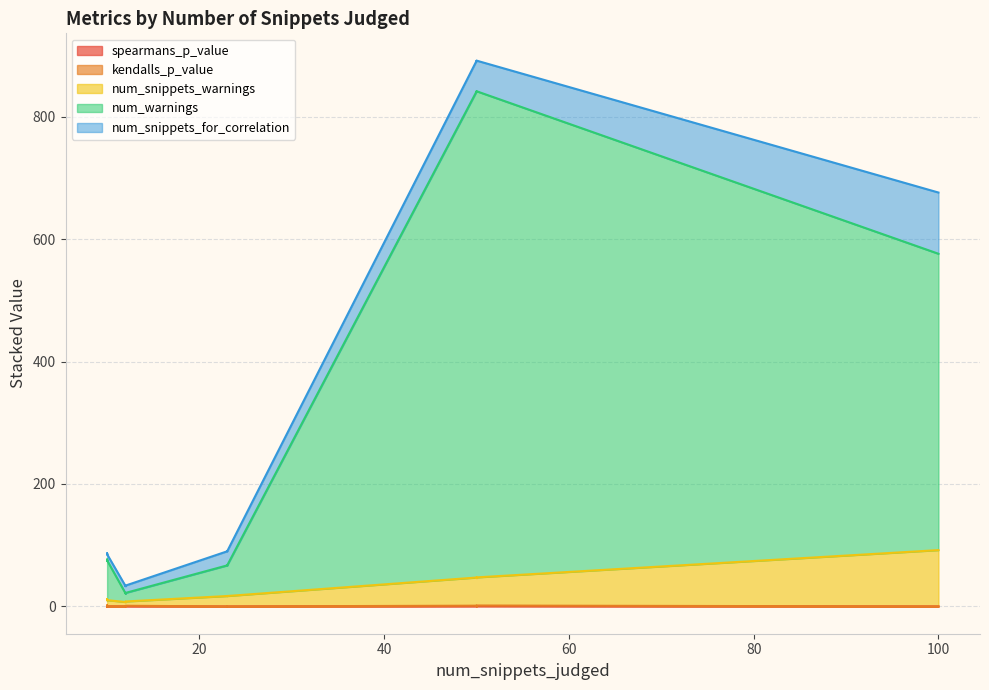

What is the difference between the highest and lowest values at 12?

13.8